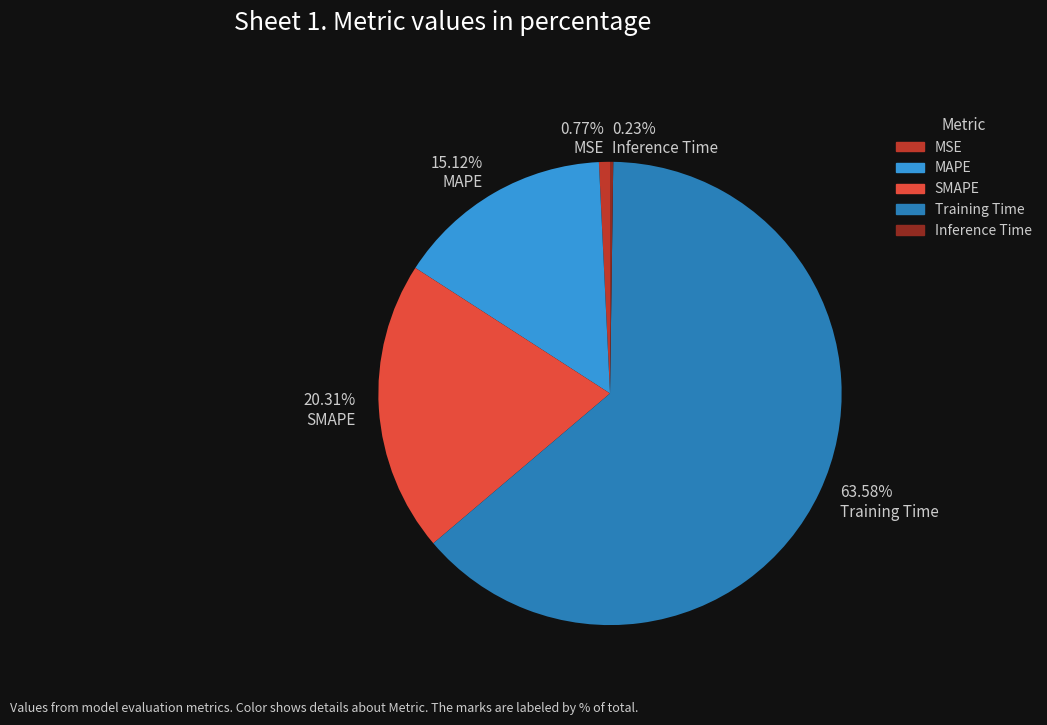

Between MSE and MAPE, which is larger?

MAPE